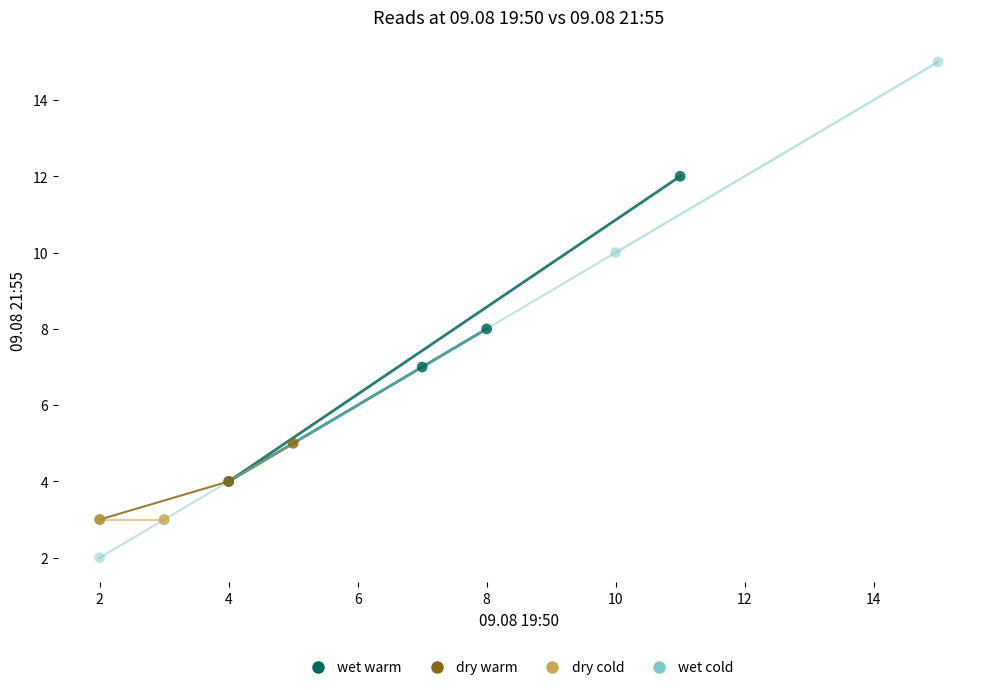

What are all the series names shown in the legend?

wet warm, dry warm, dry cold, wet cold